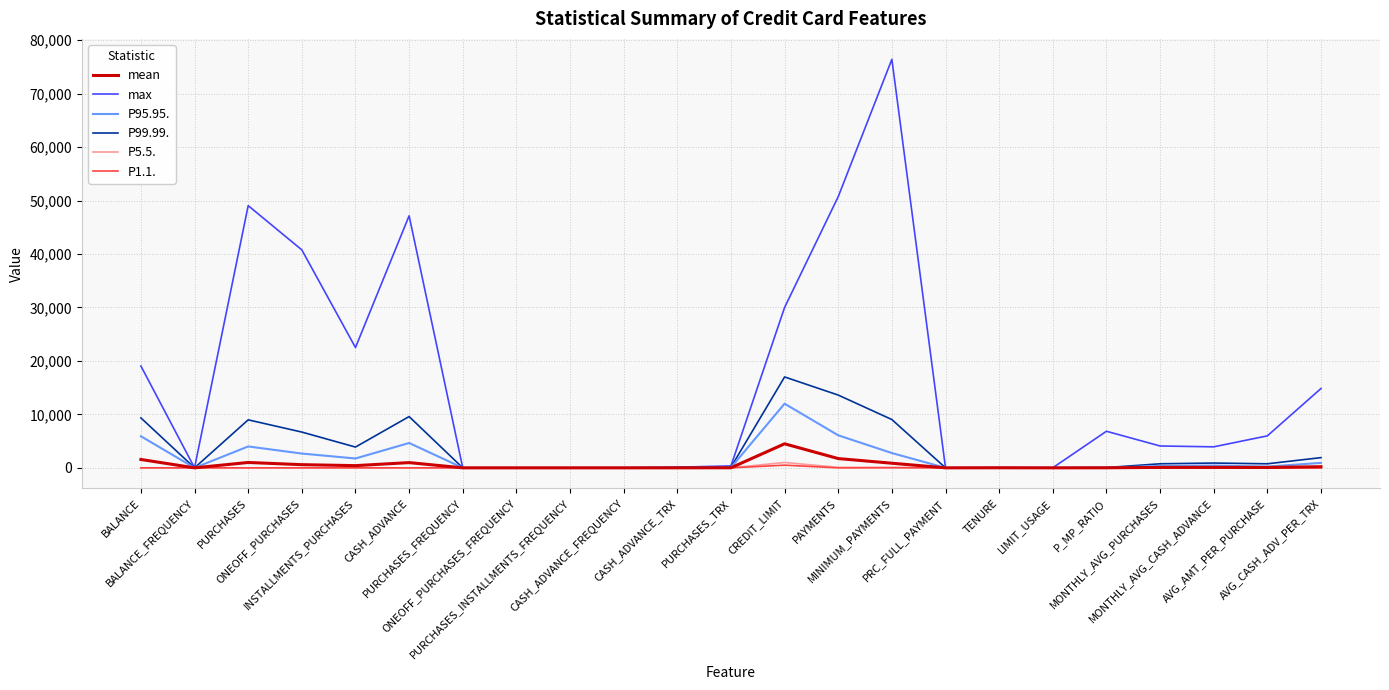

Which series has the largest total across all categories?

max